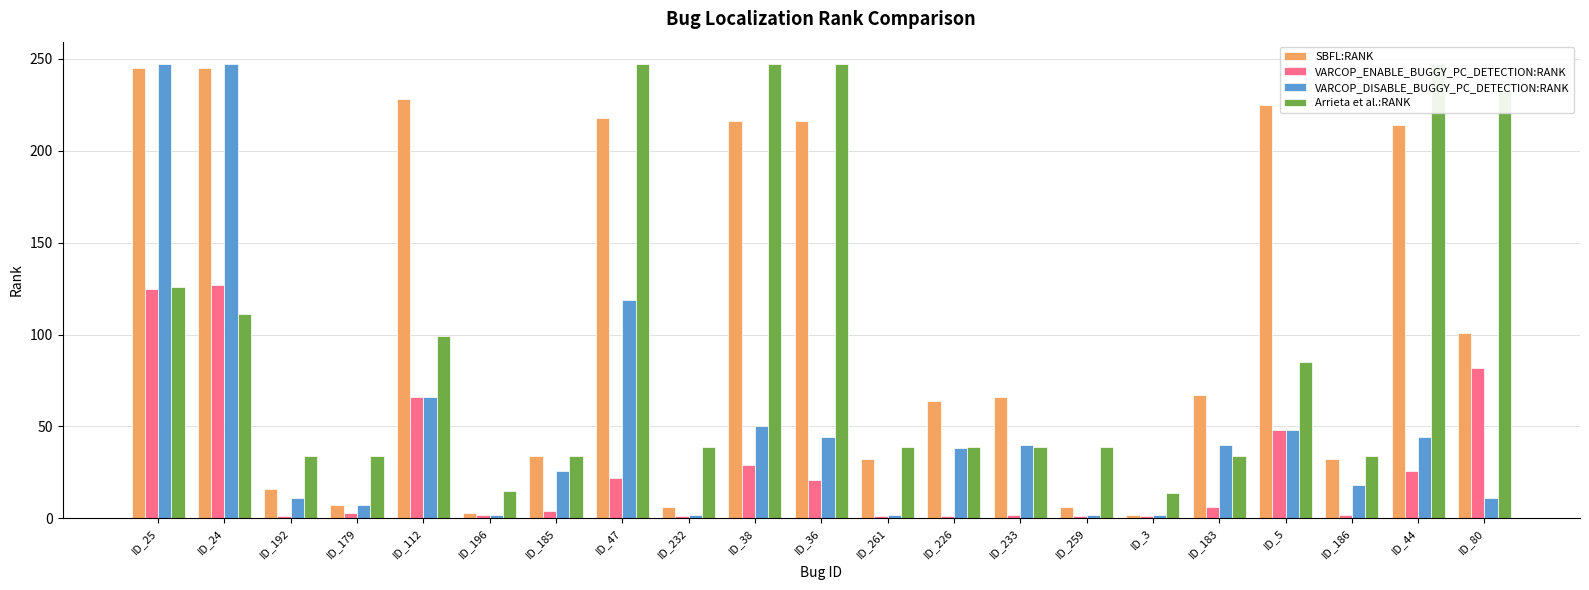

What is the total value across all series at ID_44?

531